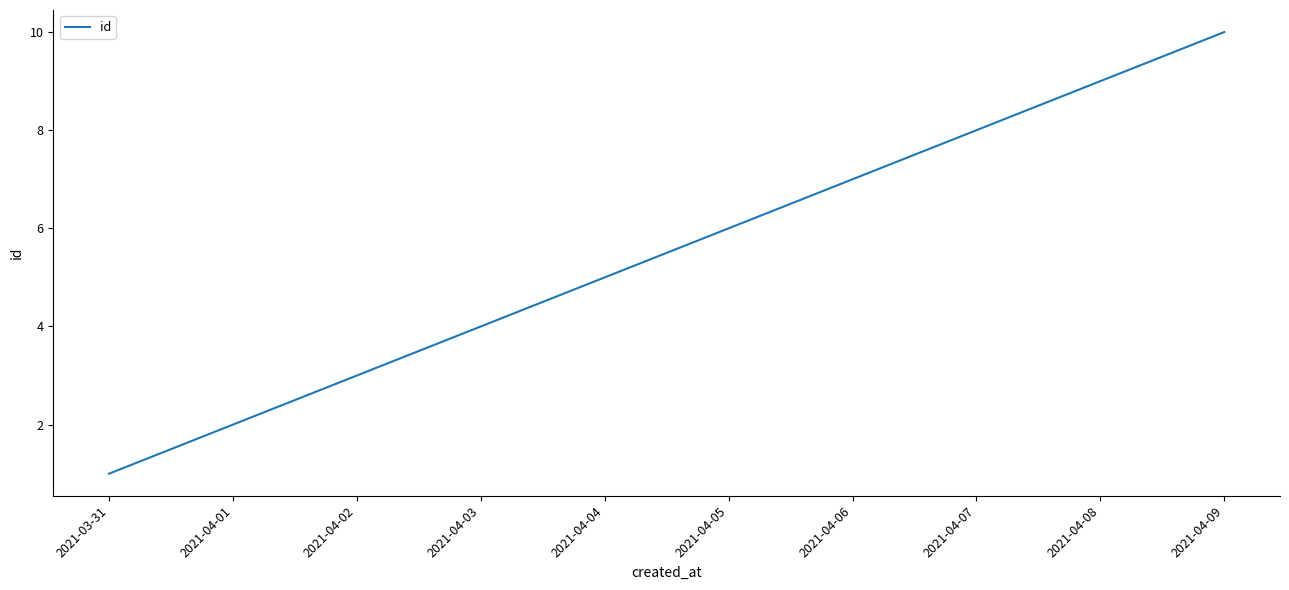

What is the sum of the values at 2021-04-05 and 2021-04-08?

15